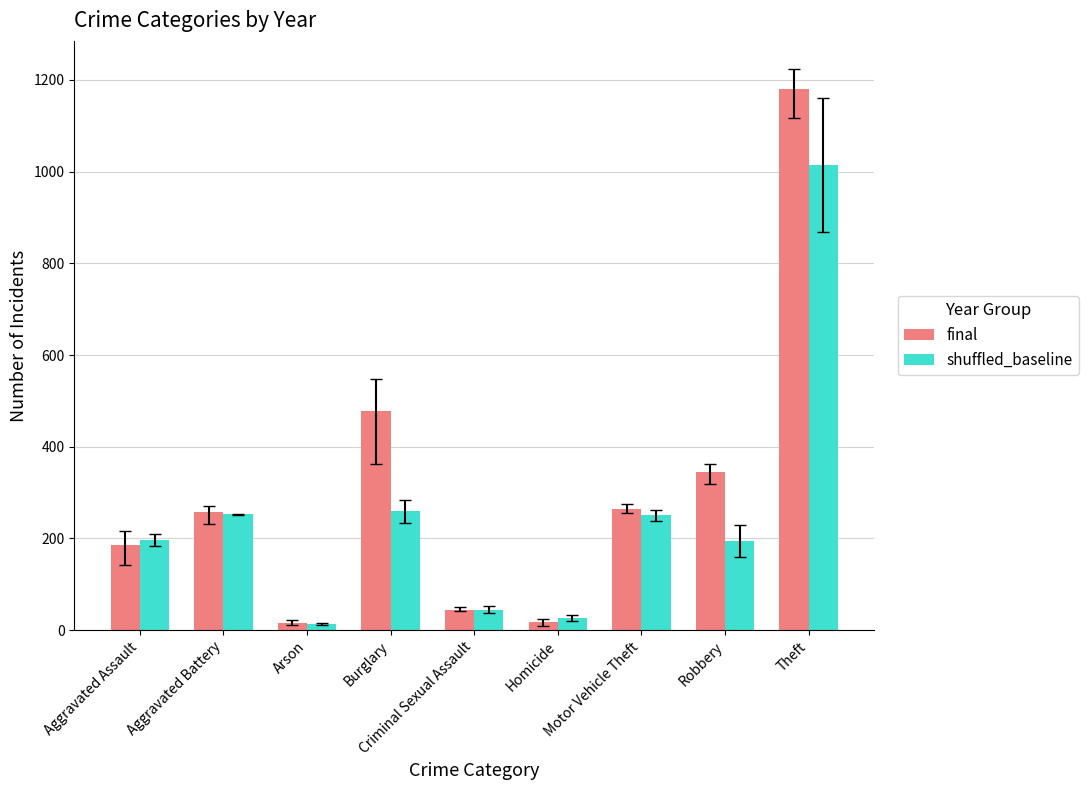

At Robbery, list the series in order from smallest to largest.

shuffled_baseline, final